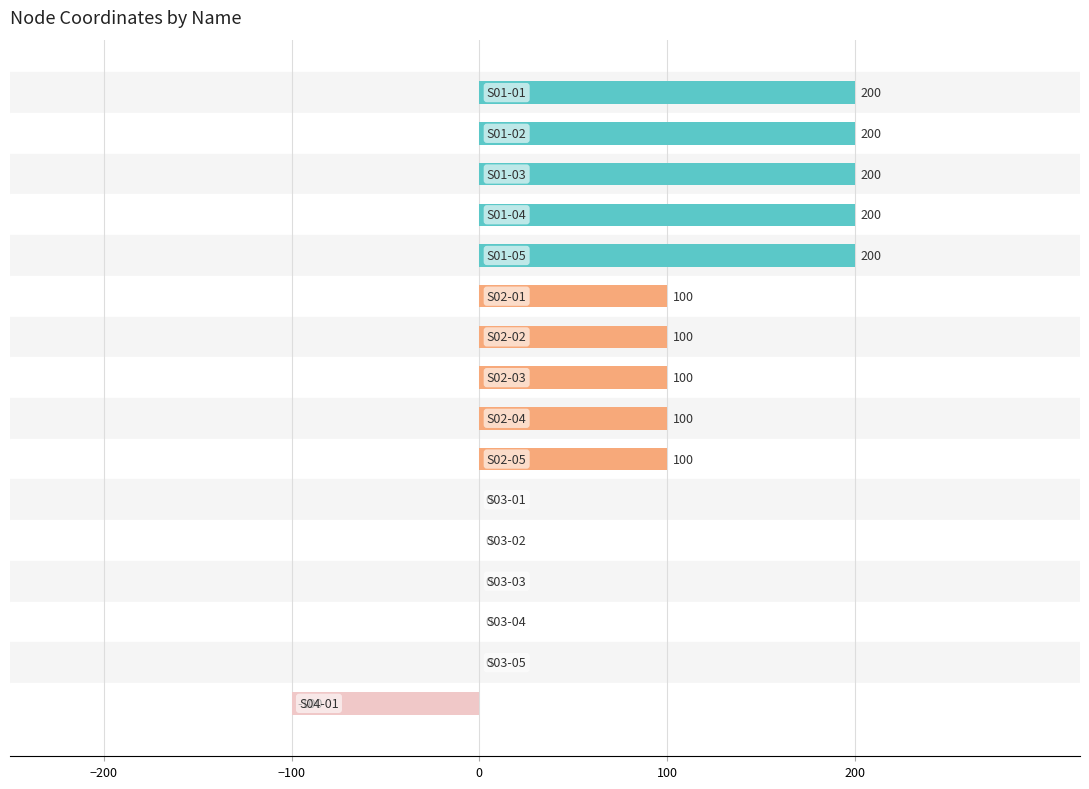

What is the sum of all values?

1400